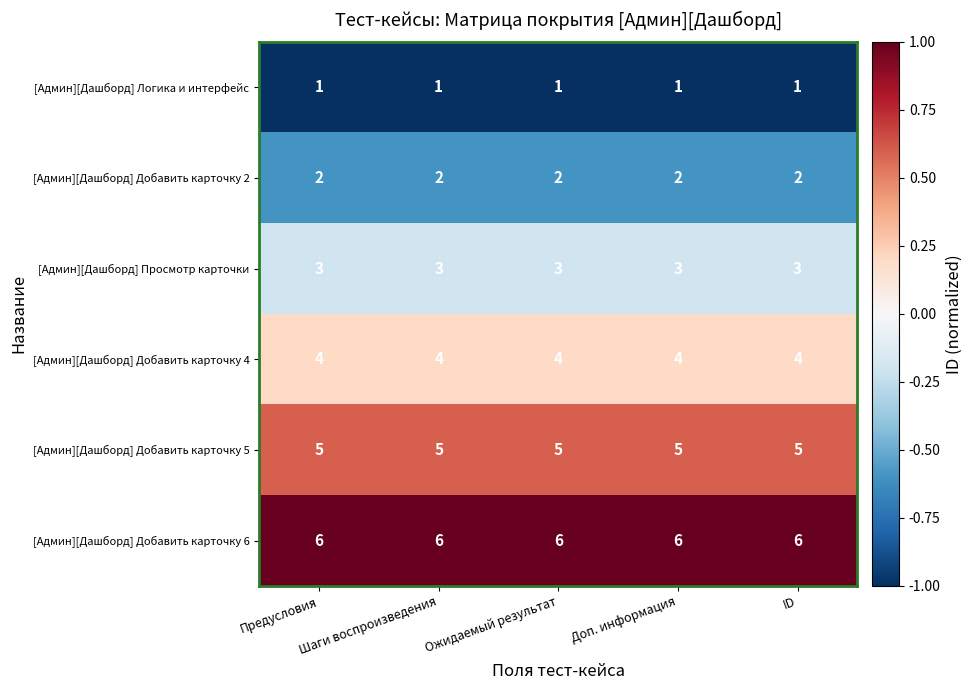

What is the spread (max minus min) of values at Предусловия?

5